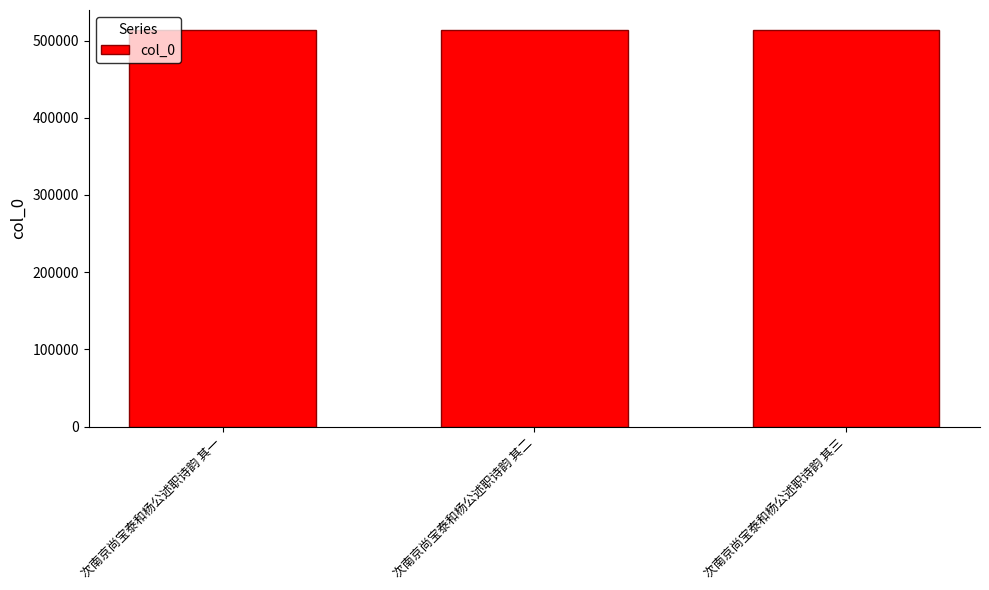

What is the label of the 2nd bar from the right?

次南京尚宝泰和杨公述职诗韵 其二